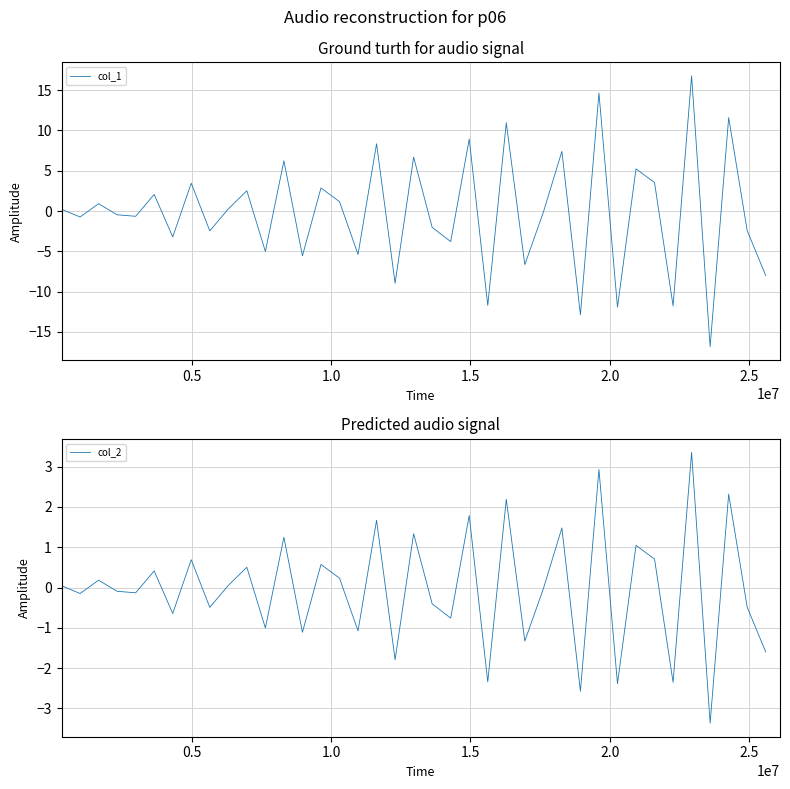

Rank the series by their maximum value, from lowest to highest.

col_2, col_1